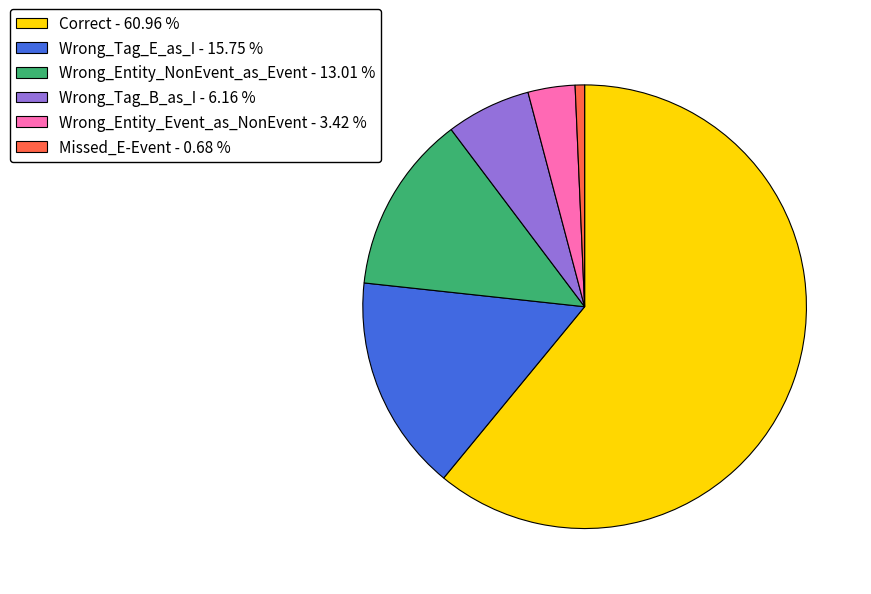

What is the ratio of the value at Missed_E-Event to the value at Wrong_Entity_Event_as_NonEvent?

0.2